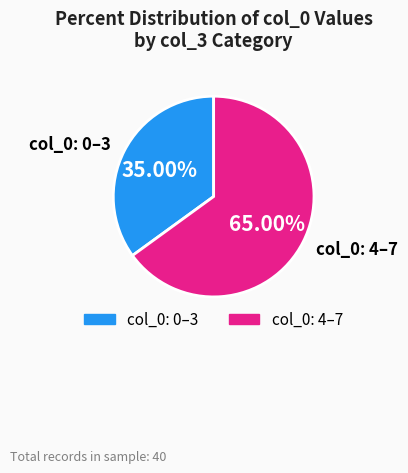

Is the sum of col_0: 4–7 and col_0: 0–3 greater than half?

Yes